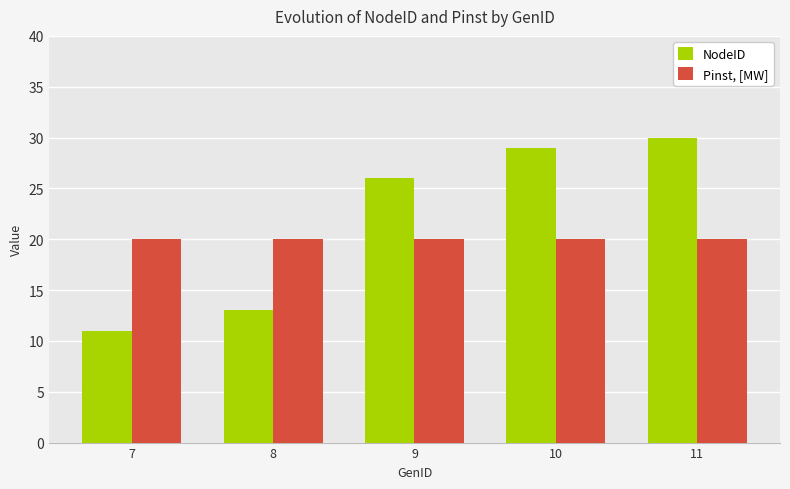

Is the value of NodeID at 7 greater than the value of Pinst, [MW] at 11?

No